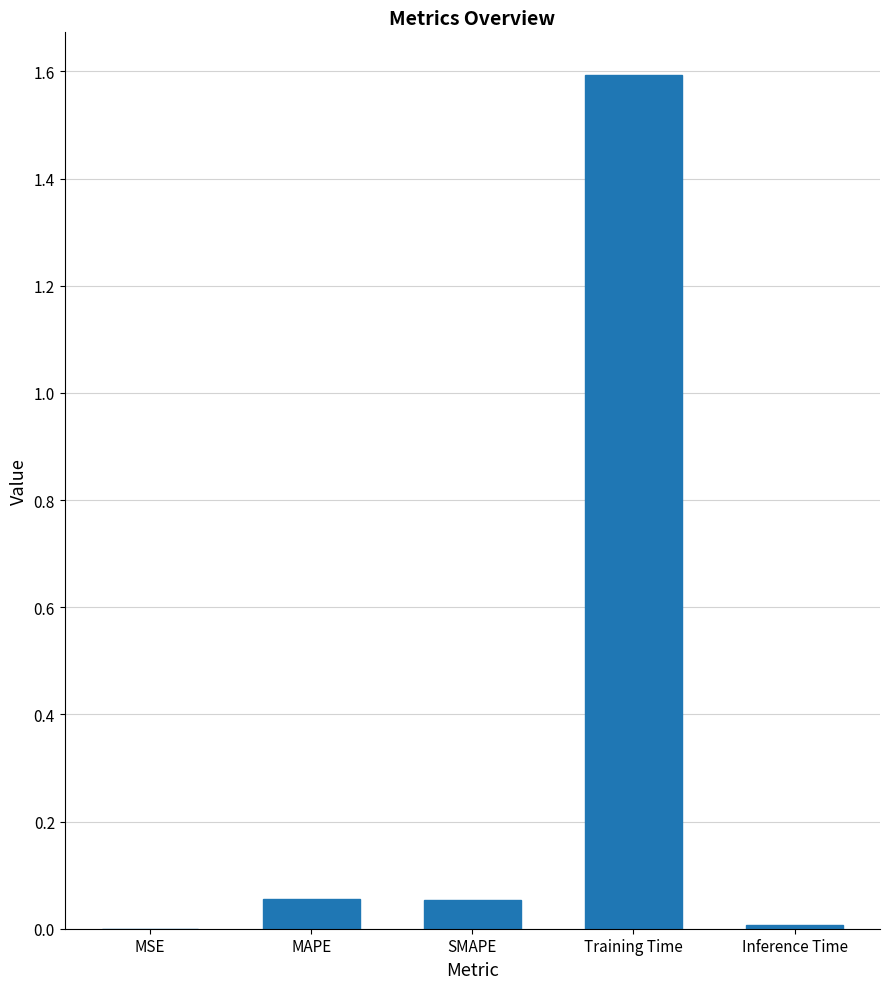

What is the greatest value displayed?

1.6